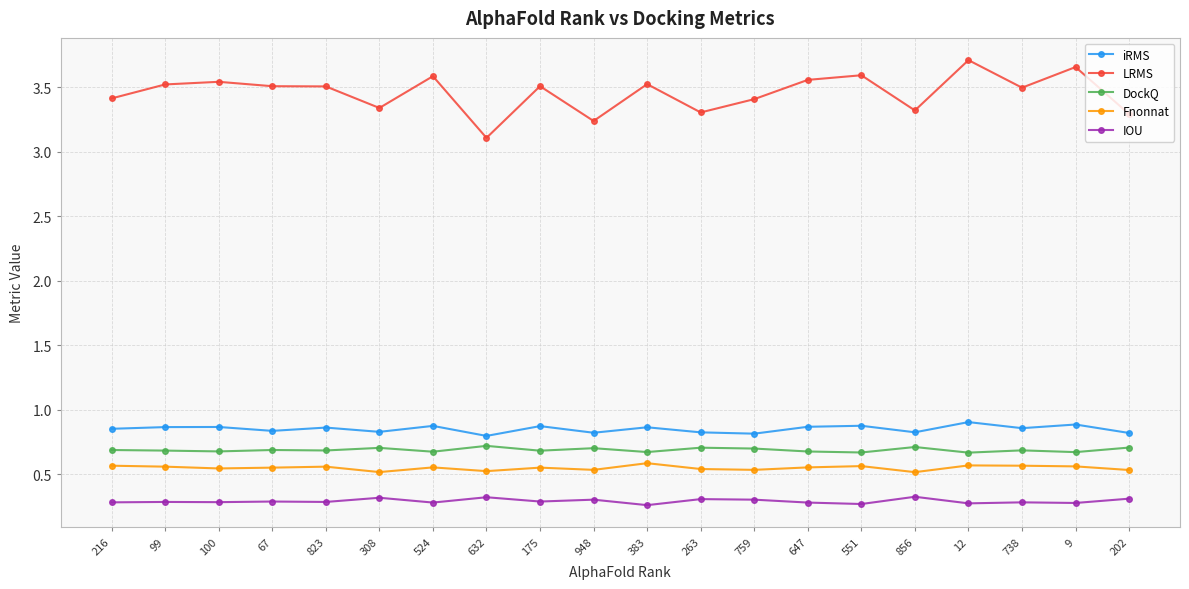

At how many categories does at least one series exceed 3?

20